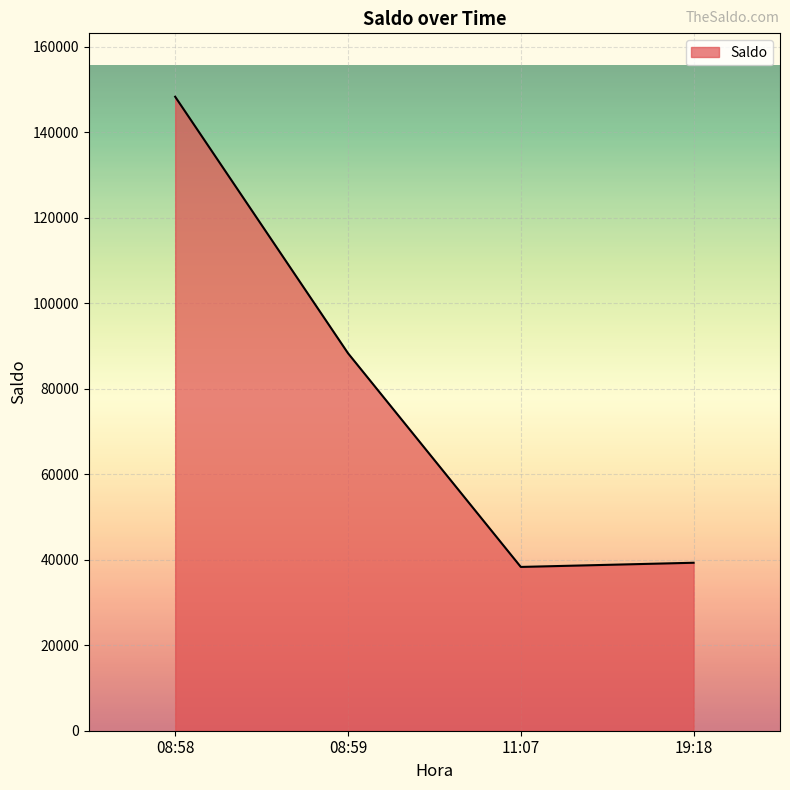

Does the chart display data point markers on the line(s)?

No